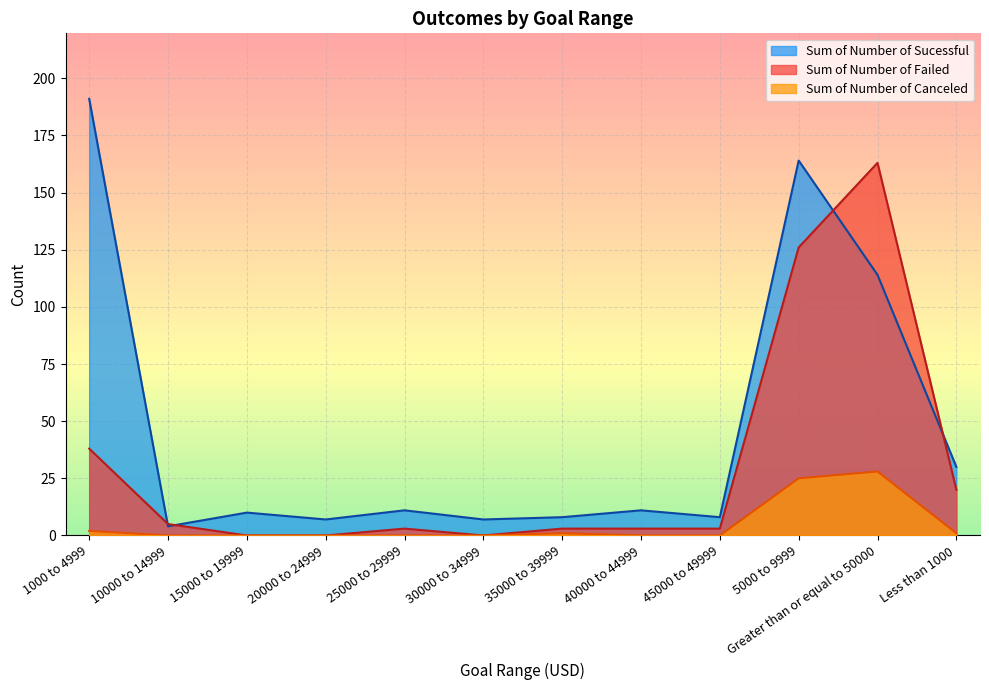

What is the greatest value displayed?

191